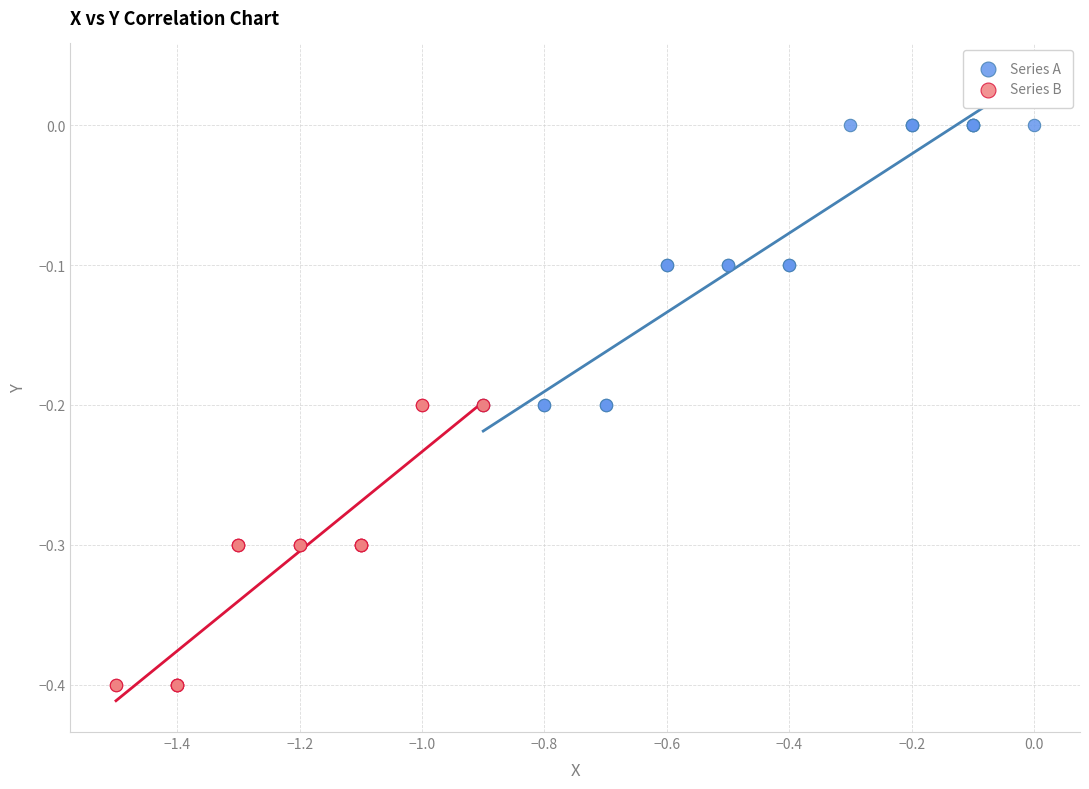

Which series reaches the minimum Y coordinate?

Series B